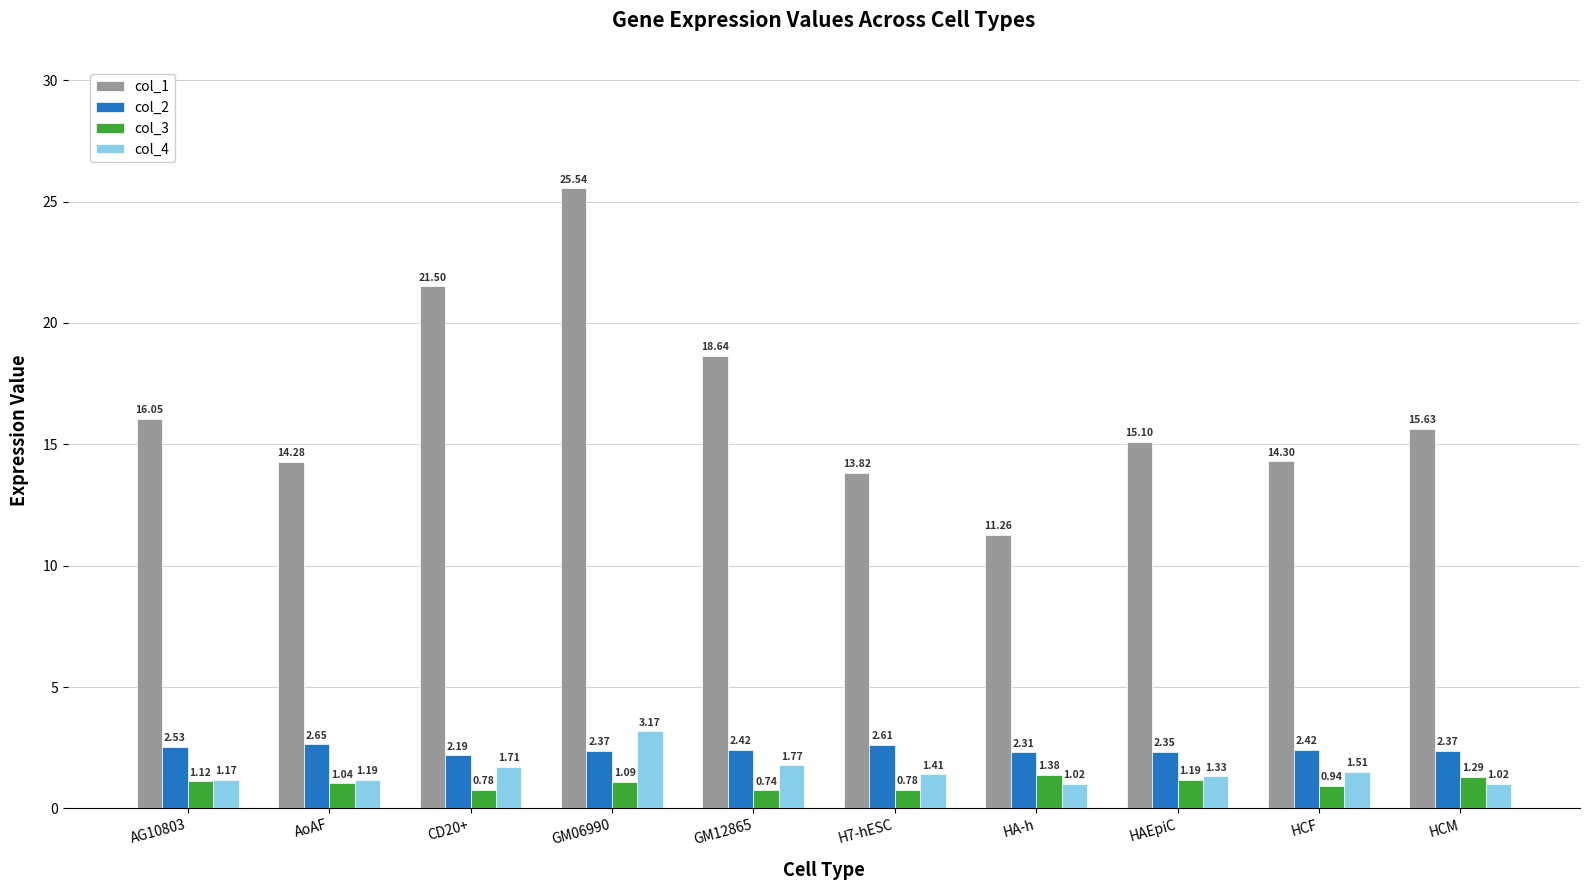

At which label does col_1 reach its minimum?

HA-h